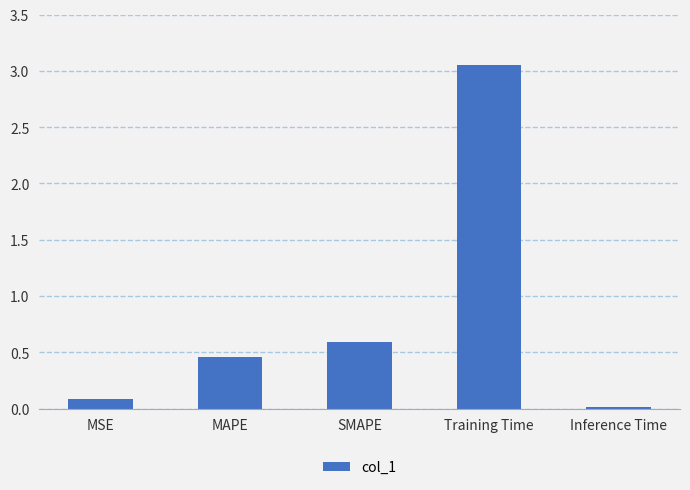

The chart shows a value of 0.0 at Inference Time. True or false?

True